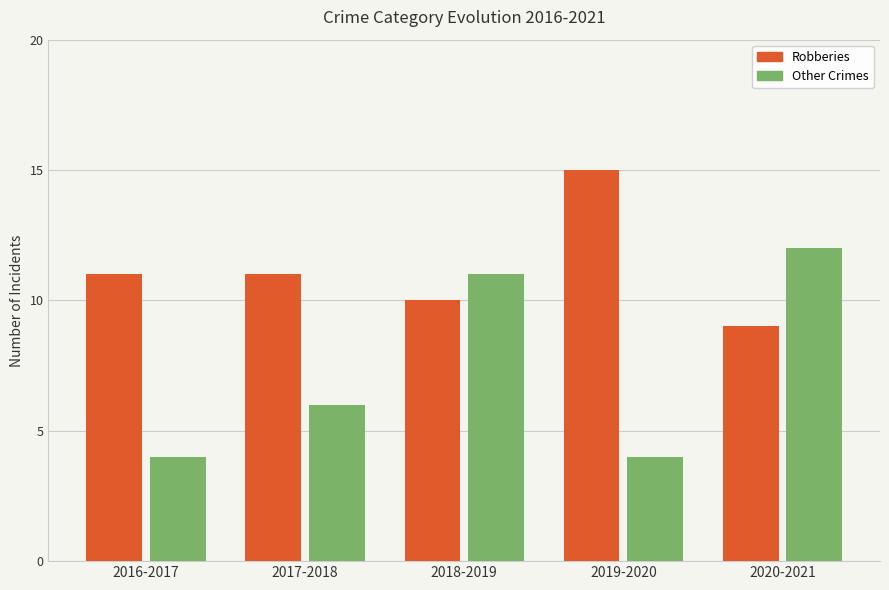

What are all the series names shown in the legend?

Robberies, Other Crimes